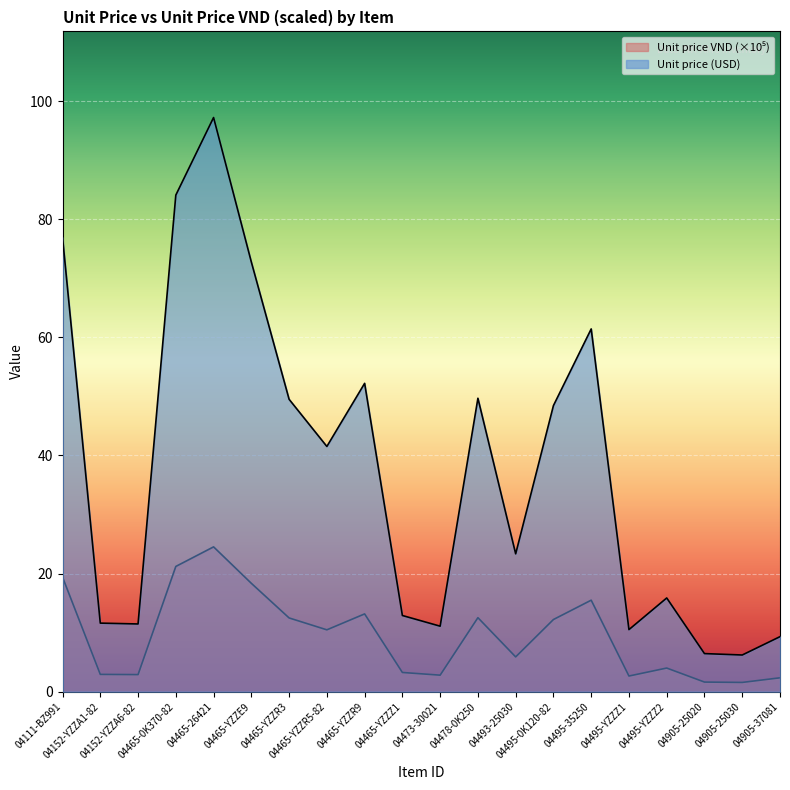

Which series has the largest total across all categories?

Unit price VND